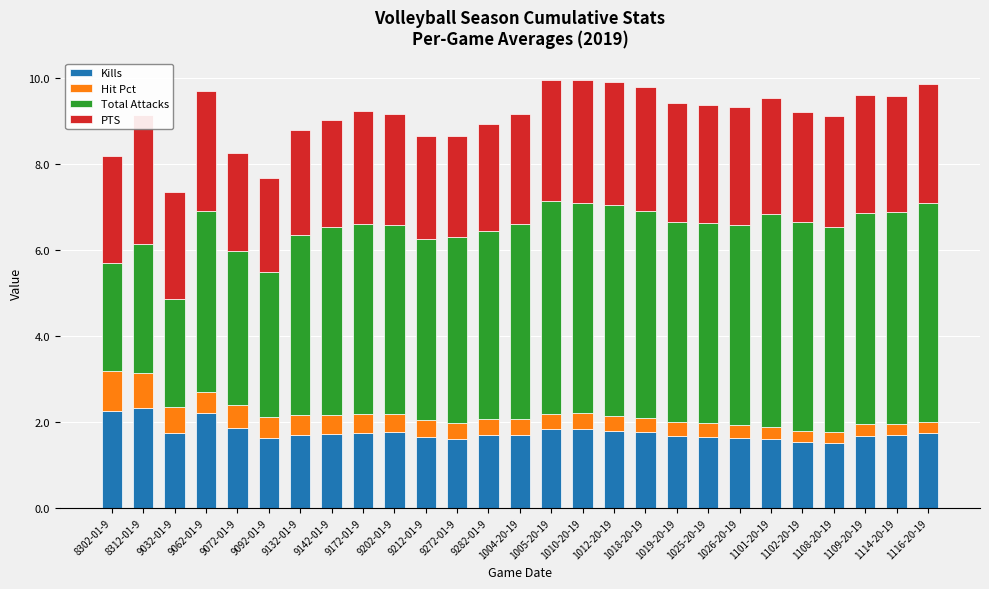

What is the approximate value of Kills at 9092-01-9?

1.6